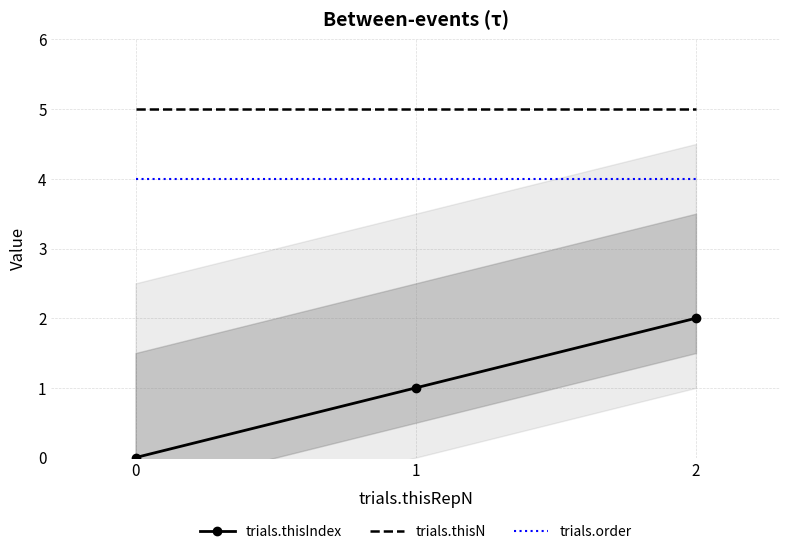

Read the trials.thisN value at 2.

5